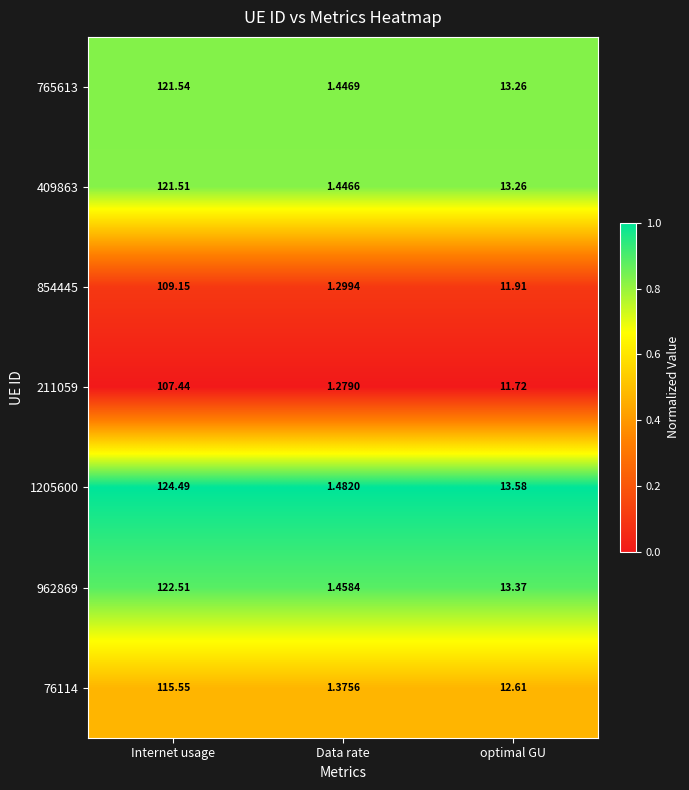

What is the total value across all series at Internet usage?

822.2